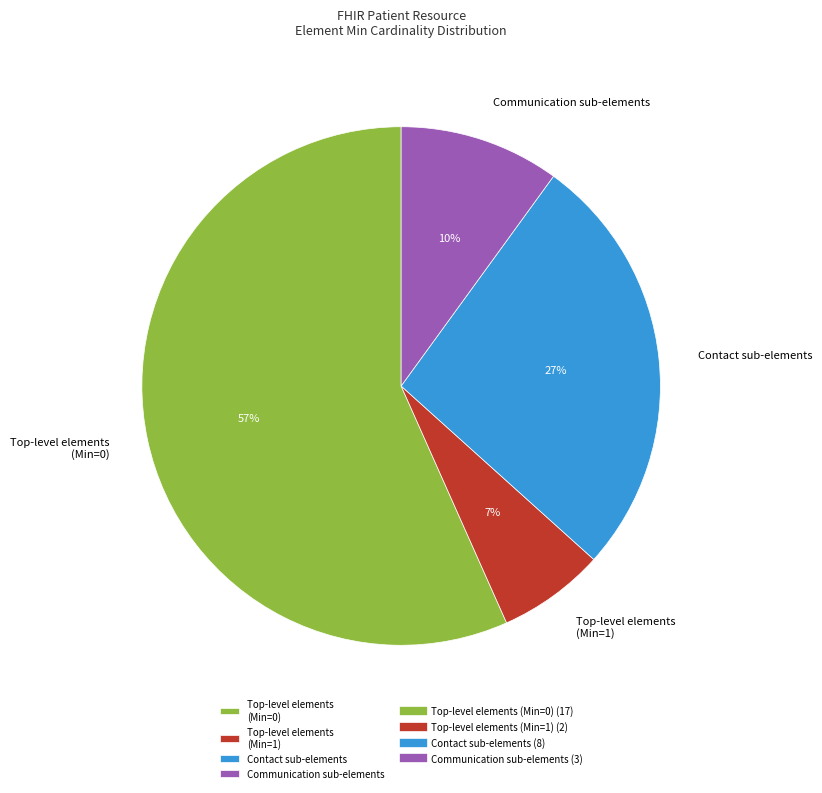

What is the smallest slice in the pie chart?

Top-level elements (Min=1)